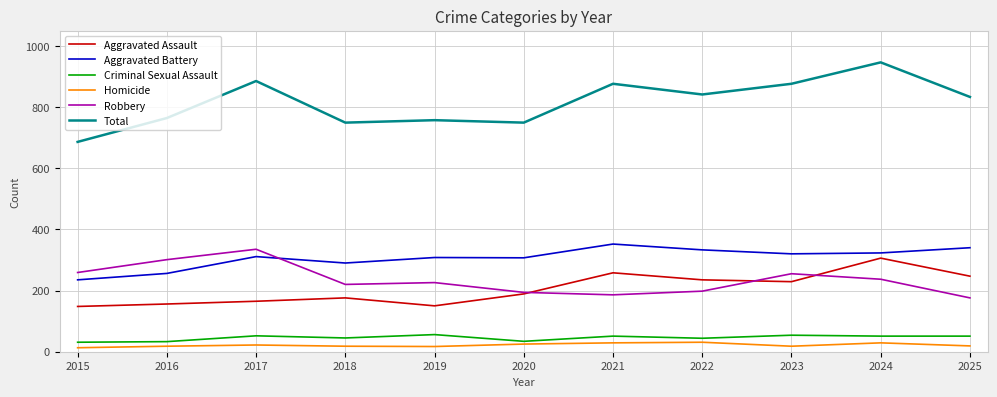

Where does the Criminal Sexual Assault series first go above 51?

2017